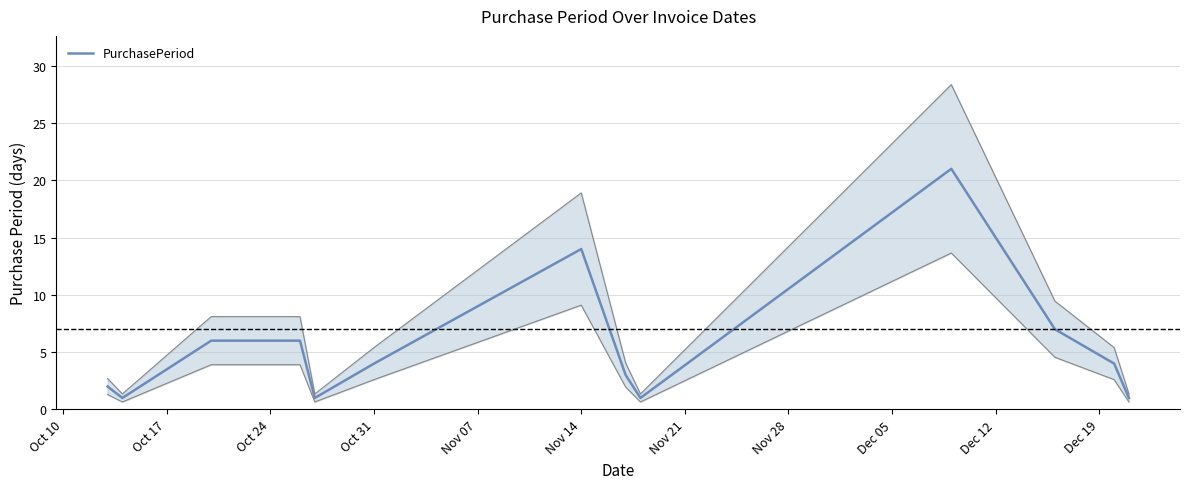

At which label is PurchasePeriod closest to 11?

Nov 14